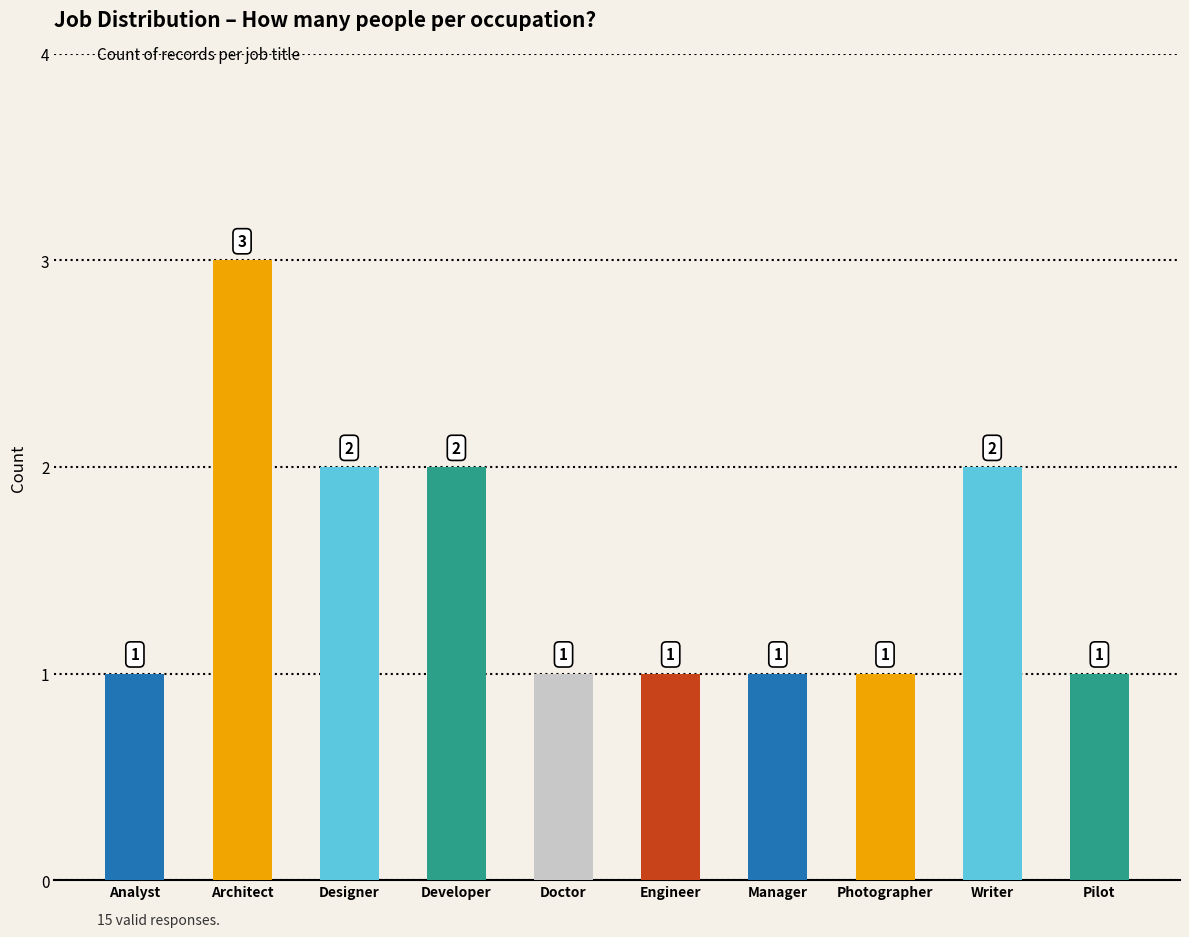

Are the bars grouped side by side (vs. stacked)?

No